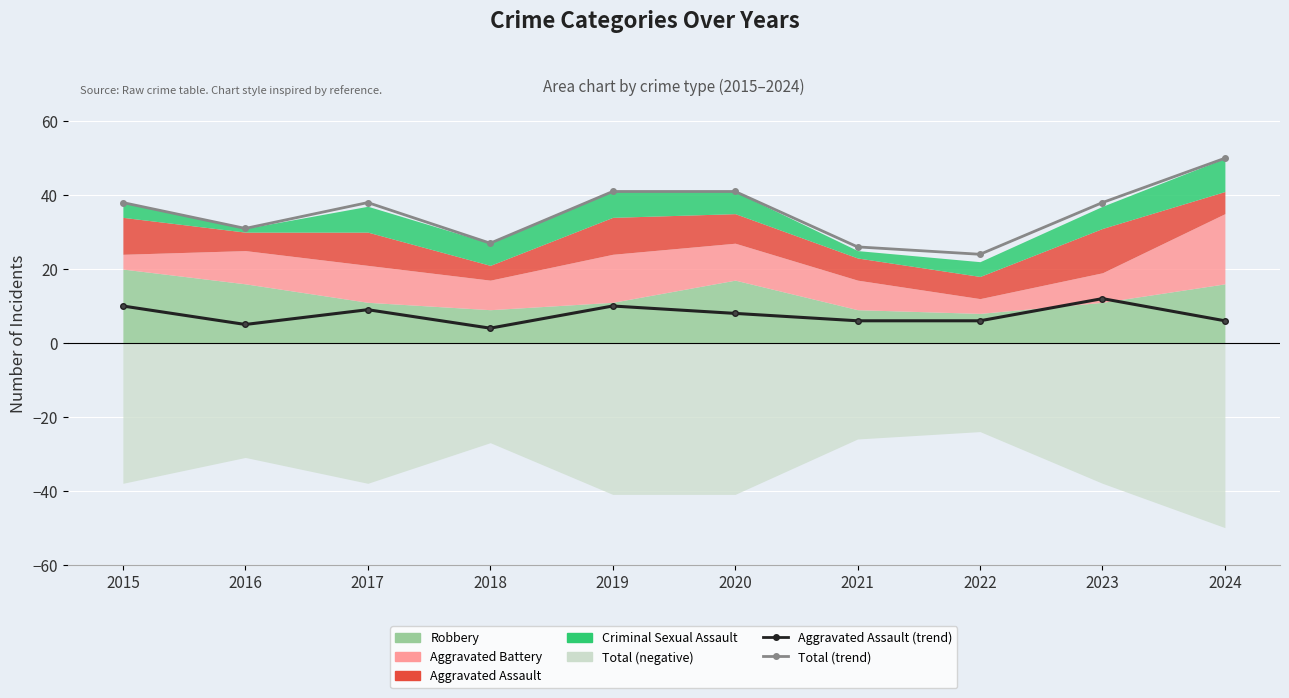

How many lines are shown in the chart?

2